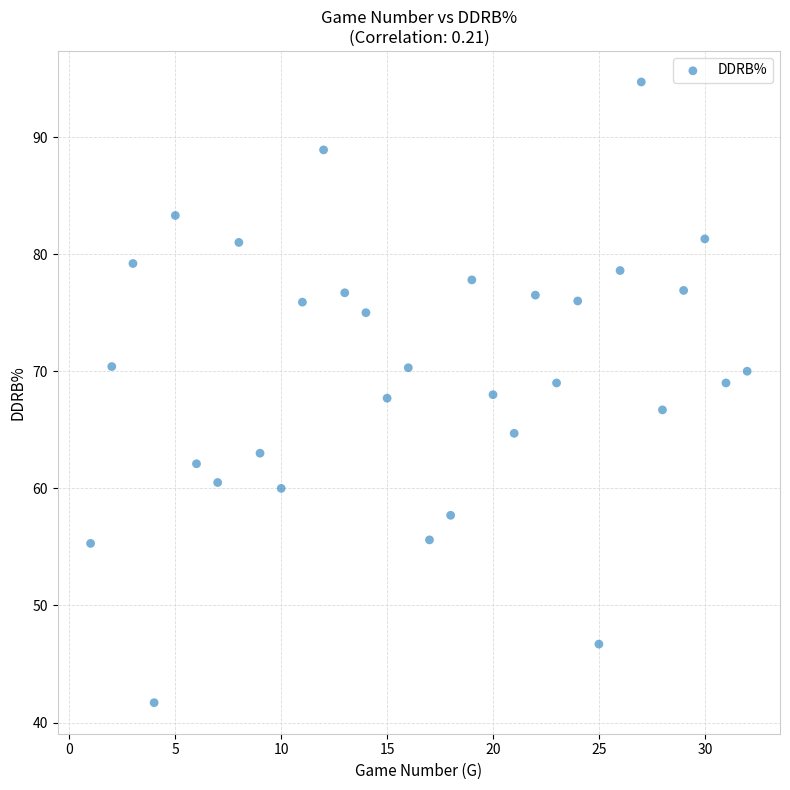

What is the range of Y values (max minus min)?

53.0